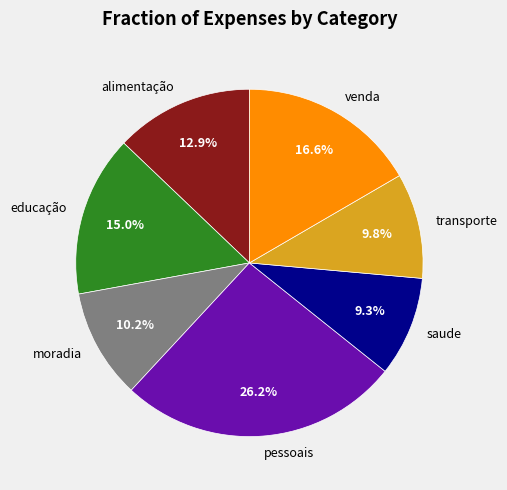

To the nearest percent, what is the average slice percentage?

14%